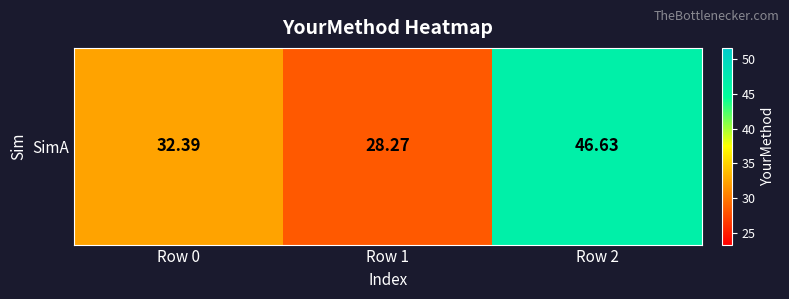

Which category has the highest value across all series?

Row 2